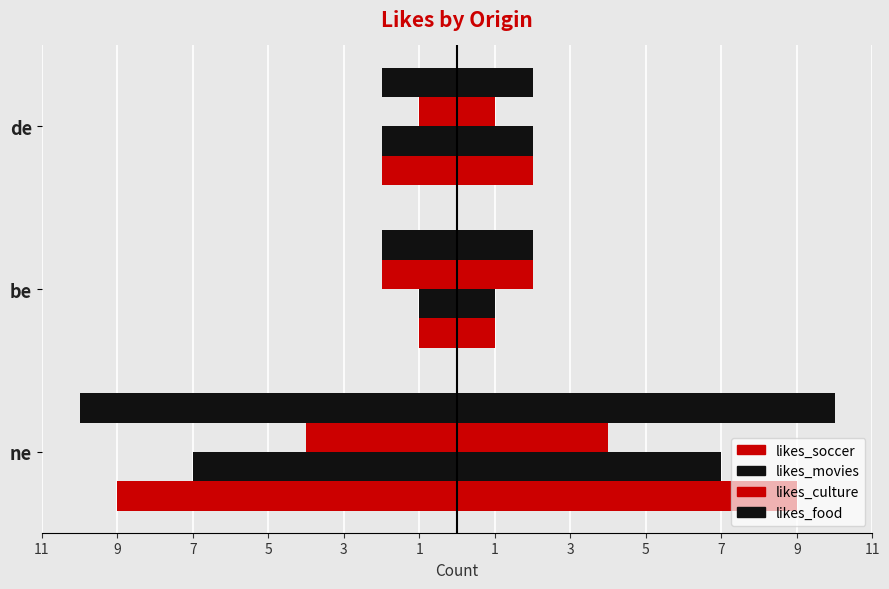

Reading left to right, extract all data points from this chart.

likes_soccer: ne=-9	be=-1	de=-2
likes_movies: ne=-7	be=-1	de=-2
likes_culture: ne=-4	be=-2	de=-1
likes_food: ne=-10	be=-2	de=-2